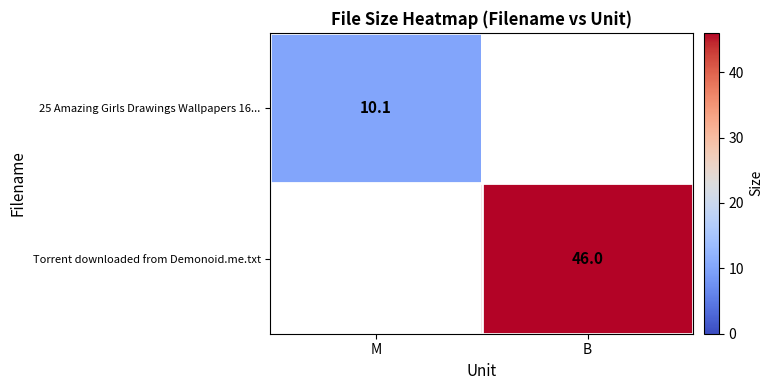

Is the value of 25 Amazing Girls Drawings Wallpapers 16... at M greater than the value of Torrent downloaded from Demonoid.me.txt at B?

No